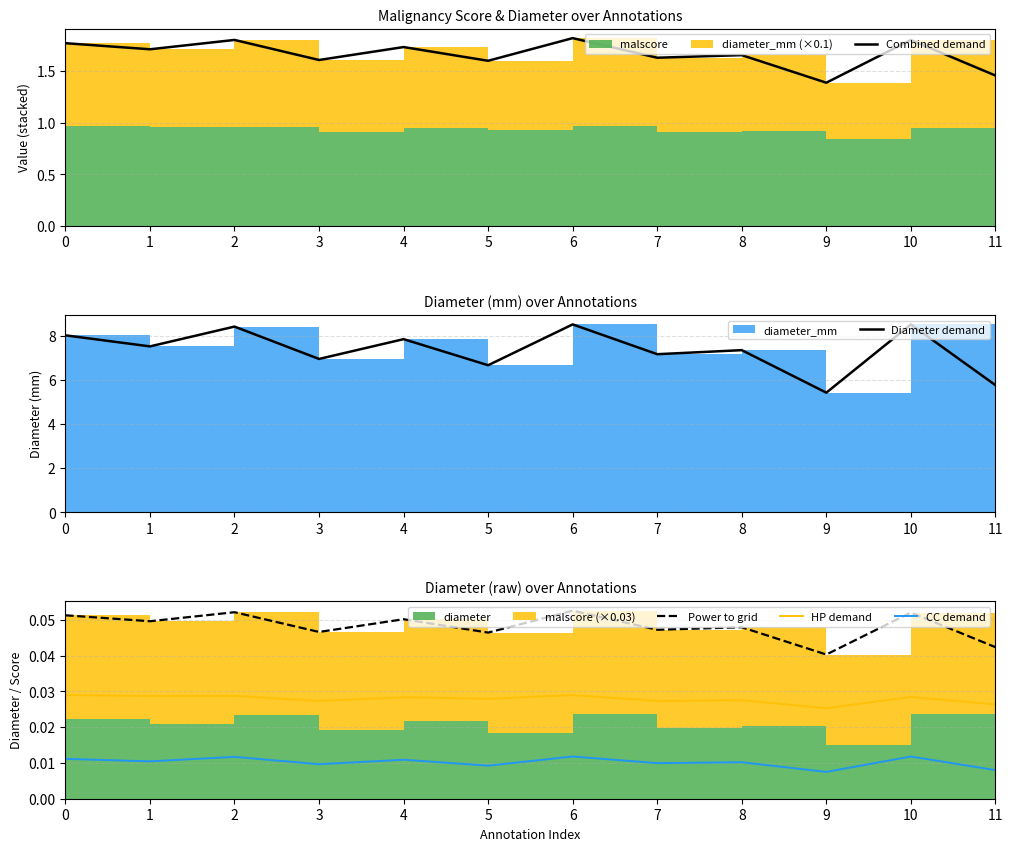

True or false: Combined demand and Diameter demand intersect in this chart.

False